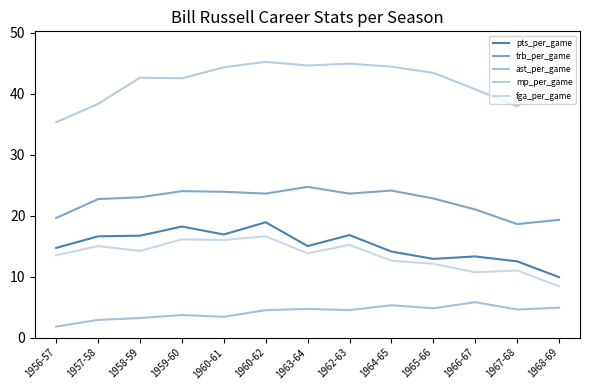

Does the chart have visible grid lines?

No